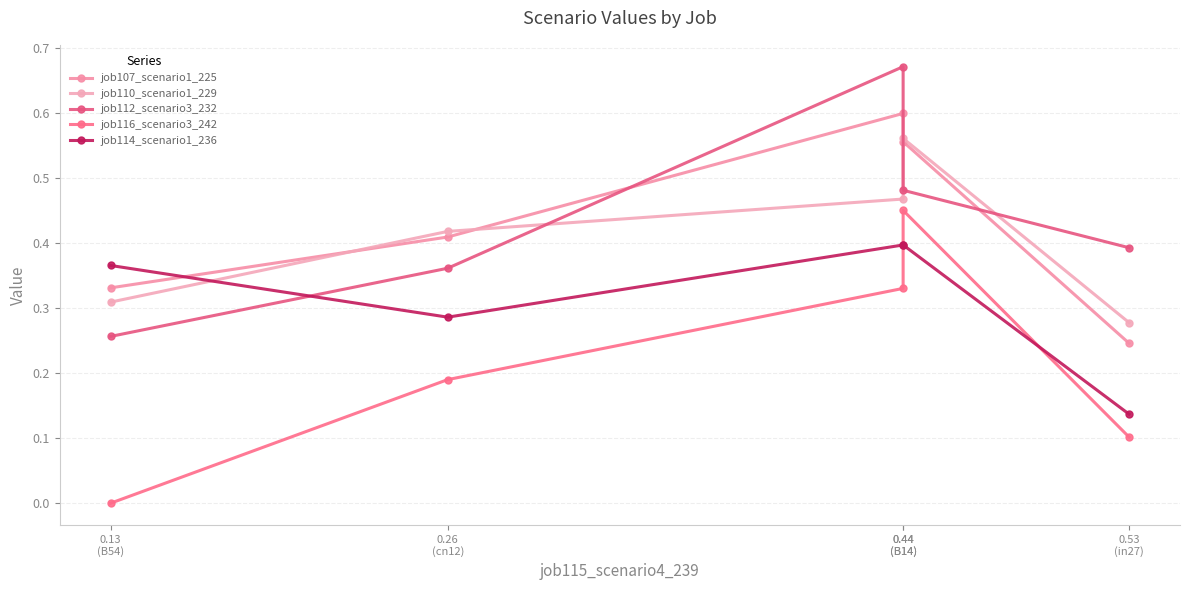

Does the chart display data point markers on the line(s)?

Yes